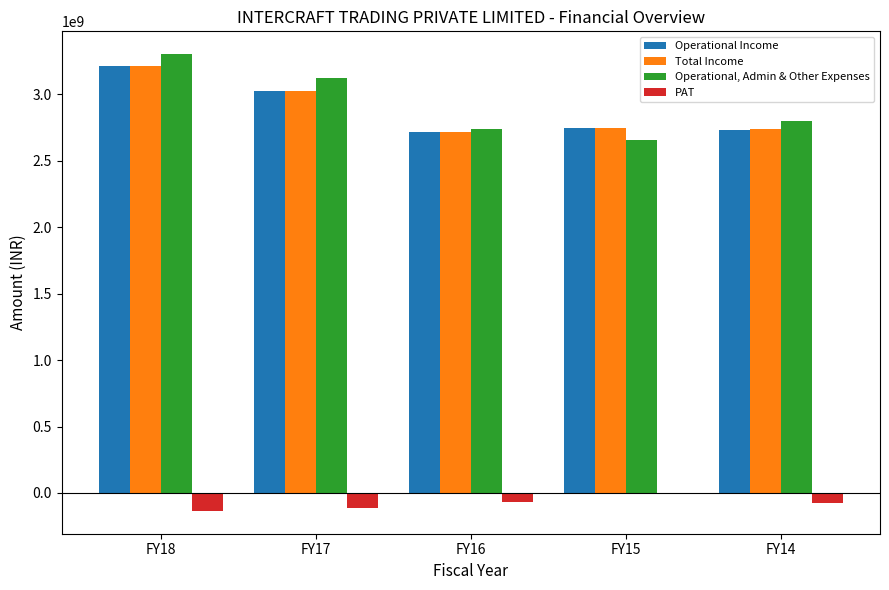

Count the number of categories in the chart.

5